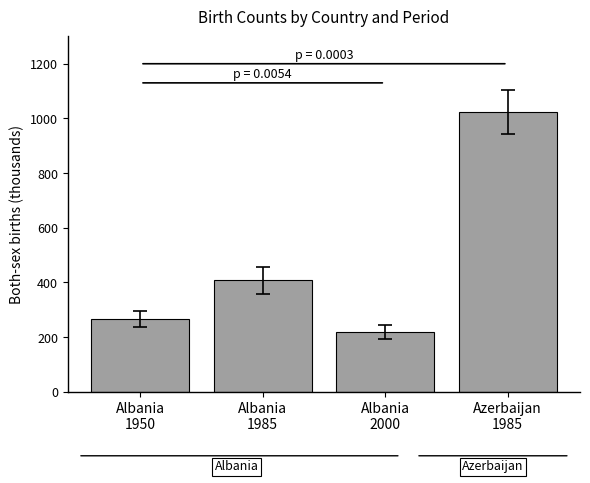

Reading right to left, list all the values displayed in this chart.

1024.7	217.8	407.6	265.5